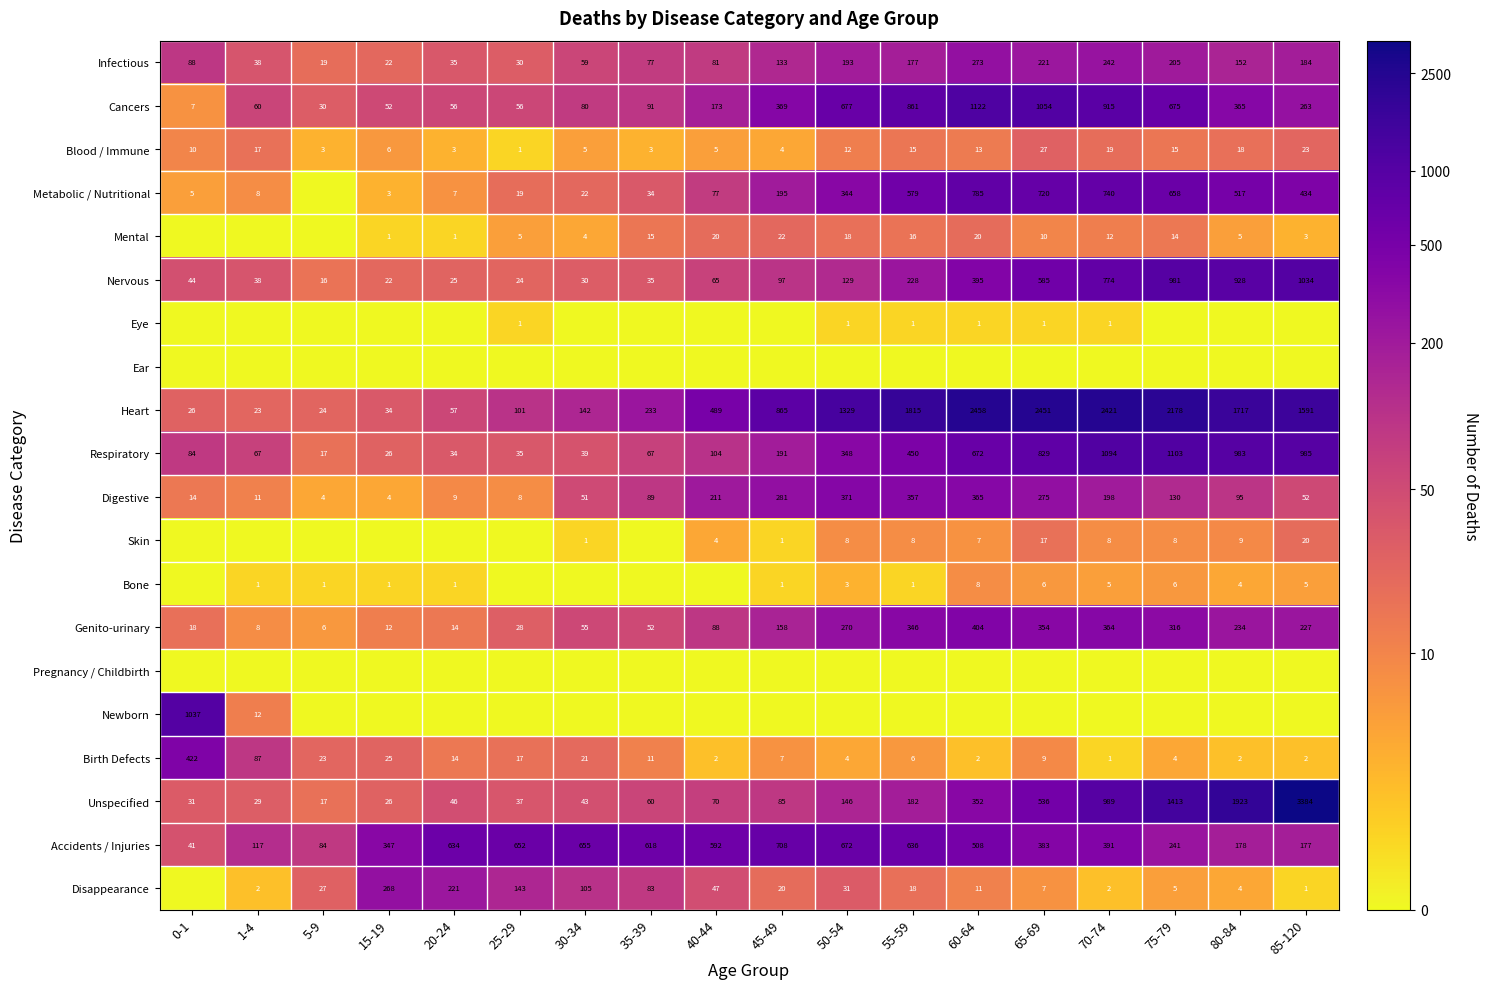

How many categories are shown in the chart?

18